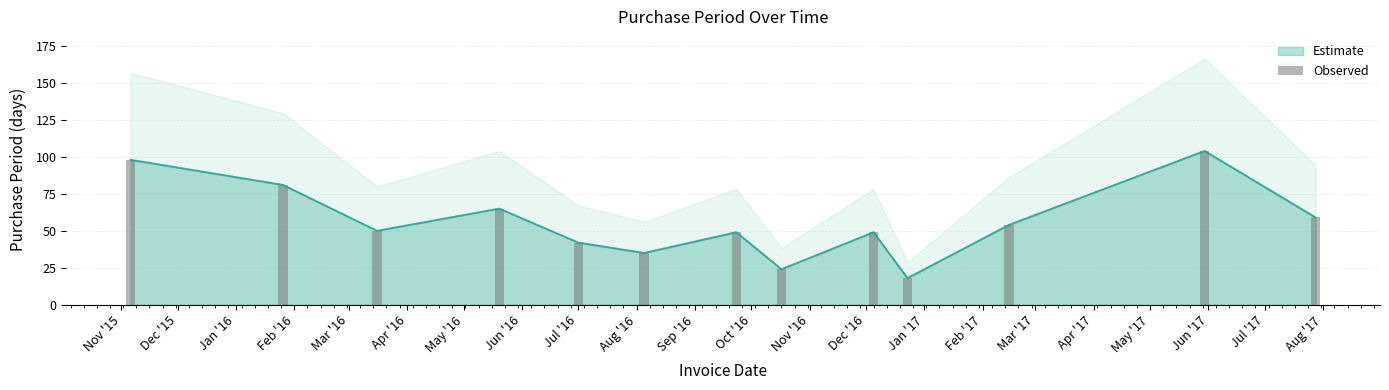

Where does the data first go above 50?

Nov '15